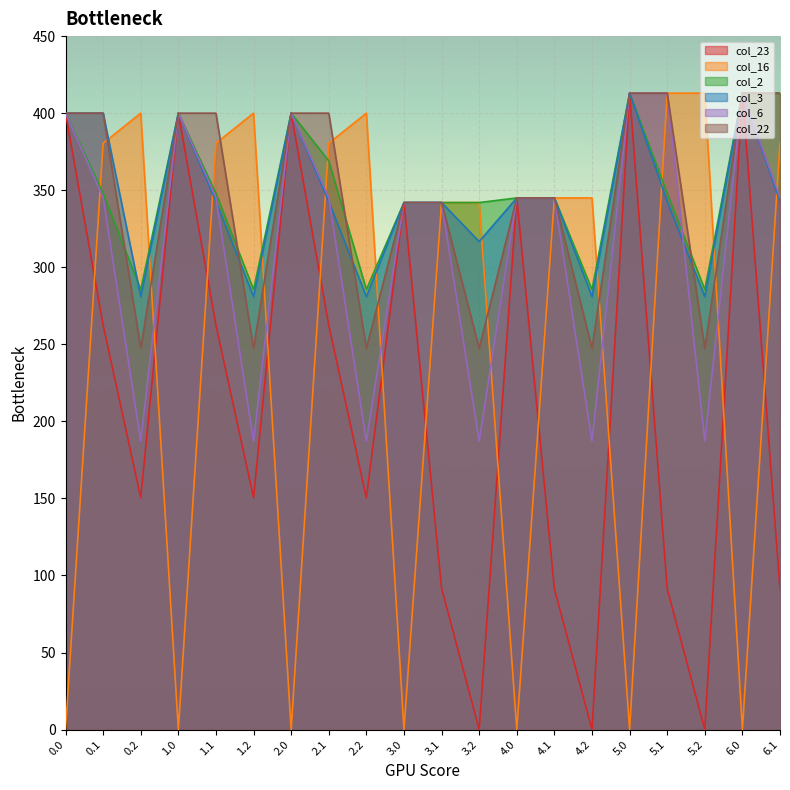

Reading left to right, list all the values displayed in this chart.

col_23: 400.0	262.4	150.5	400.0	262.4	150.5	400.0	262.4	150.5	342.0	91.8	0.0	345.0	91.4	0.0	413.0	91.4	0.0	413.0	91.4
col_16: 0.0	380.5	400.0	0.0	380.5	400.0	0.0	380.5	400.0	0.0	342.0	342.0	0.0	345.0	345.0	0.0	413.0	413.0	0.0	380.5
col_2: 400.0	347.9	285.5	400.0	347.9	285.5	400.0	369.0	285.5	342.0	342.0	342.0	345.0	345.0	285.5	413.0	347.9	285.5	413.0	413.0
col_3: 400.0	400.0	281.0	400.0	342.7	281.0	400.0	342.7	281.0	342.0	342.0	316.7	345.0	345.0	281.0	413.0	342.7	281.0	413.0	342.7
col_6: 400.0	345.2	187.1	400.0	345.2	187.1	400.0	345.2	187.1	342.0	342.0	187.1	345.0	345.0	187.1	413.0	413.0	187.1	413.0	345.2
col_22: 400.0	400.0	247.4	400.0	400.0	247.4	400.0	400.0	247.4	342.0	342.0	247.4	345.0	345.0	247.4	413.0	413.0	247.4	413.0	413.0